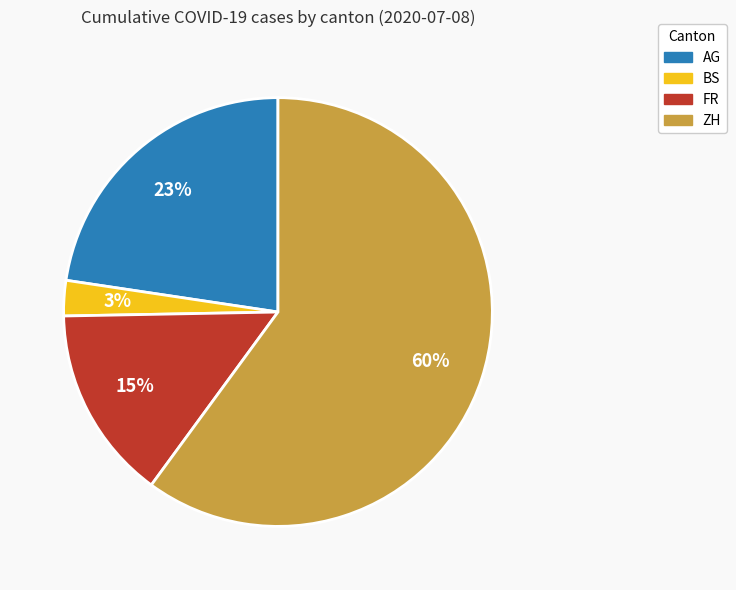

Combined, do ZH and BS account for over 50%?

Yes